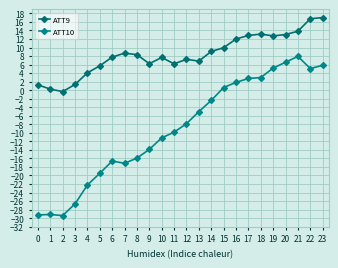

Which series has the widest spread of values?

ATT10